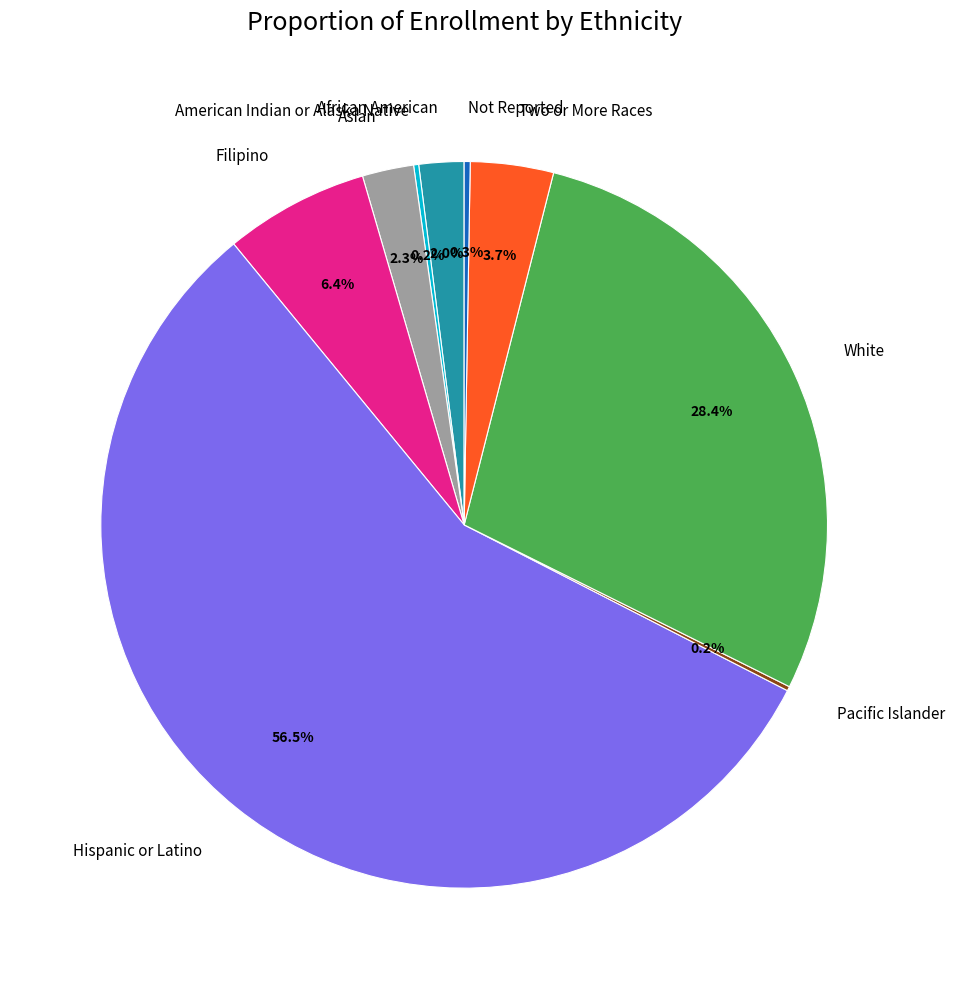

Between African American and Hispanic or Latino, which is larger?

Hispanic or Latino